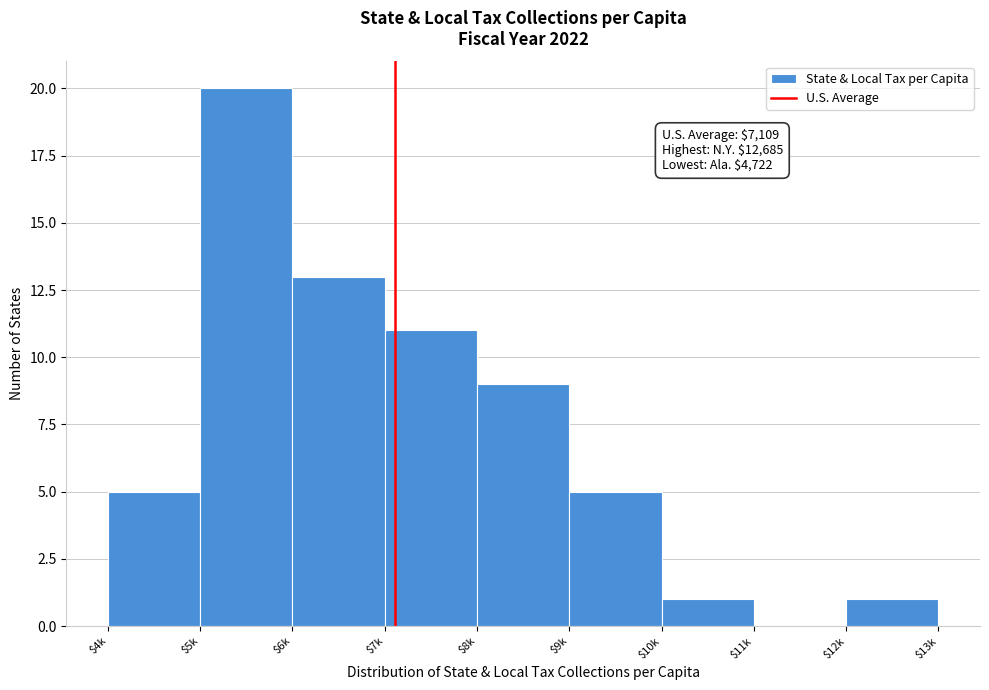

What is the sum of all values?

65